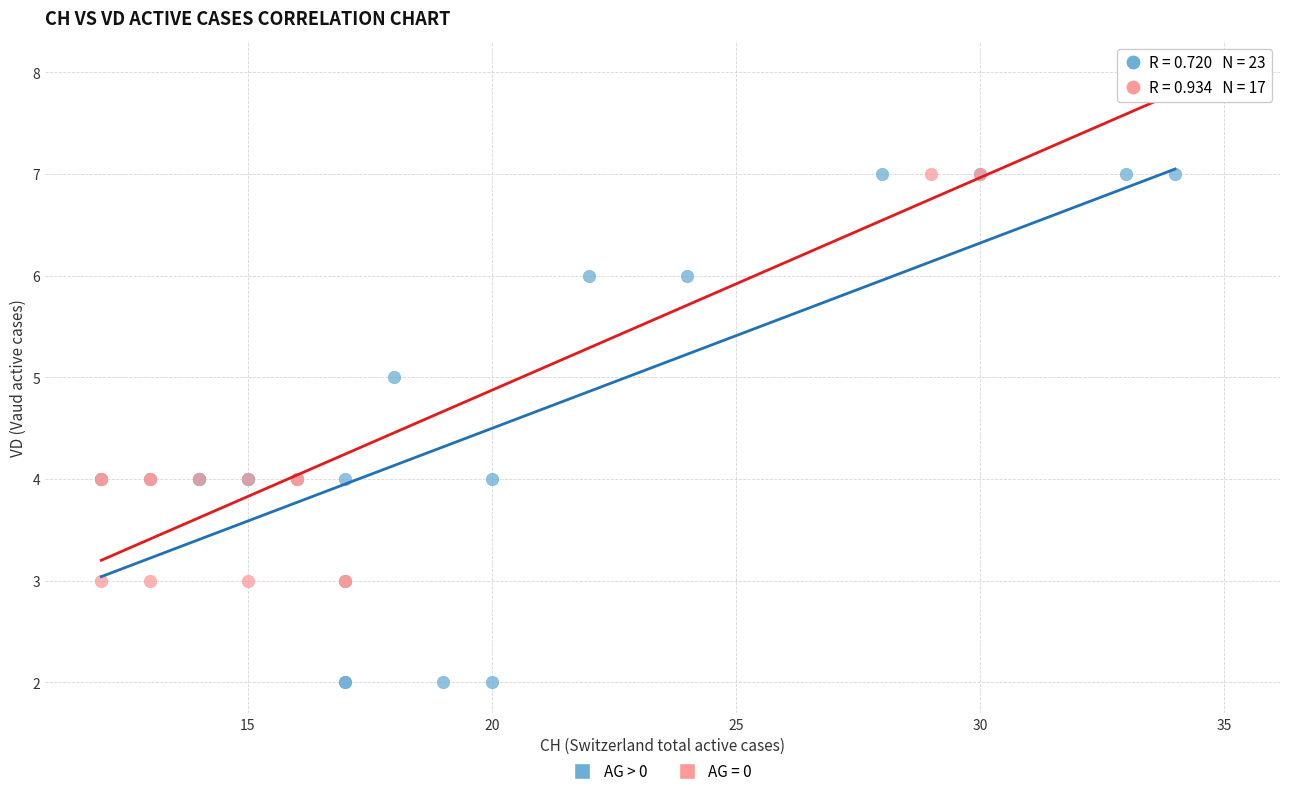

Which series reaches the maximum Y coordinate?

AG = 0